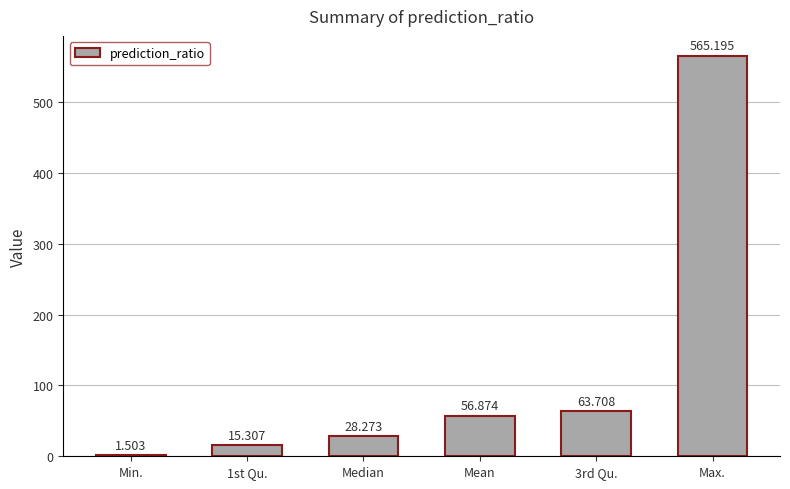

What is the average value?

121.8